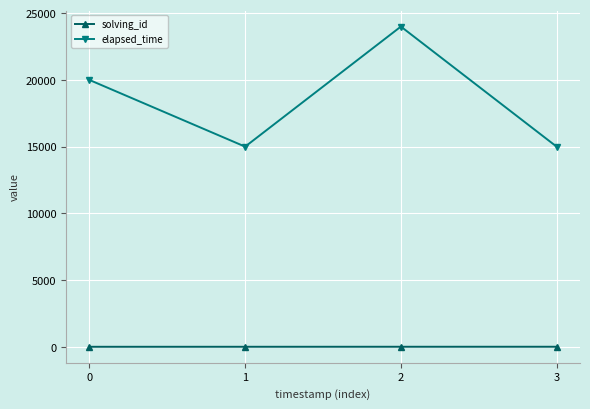

What is the maximum value shown in the chart?

24000